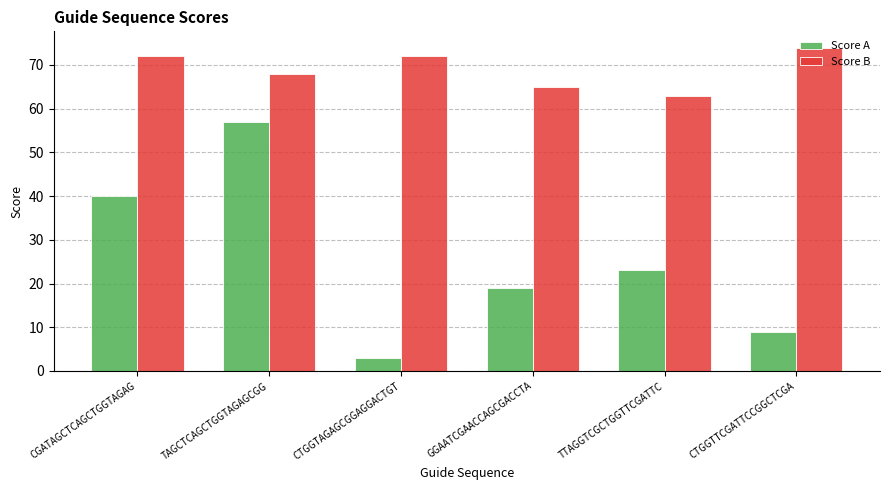

Where does the Score A series first go above 23?

CGATAGCTCAGCTGGTAGAG